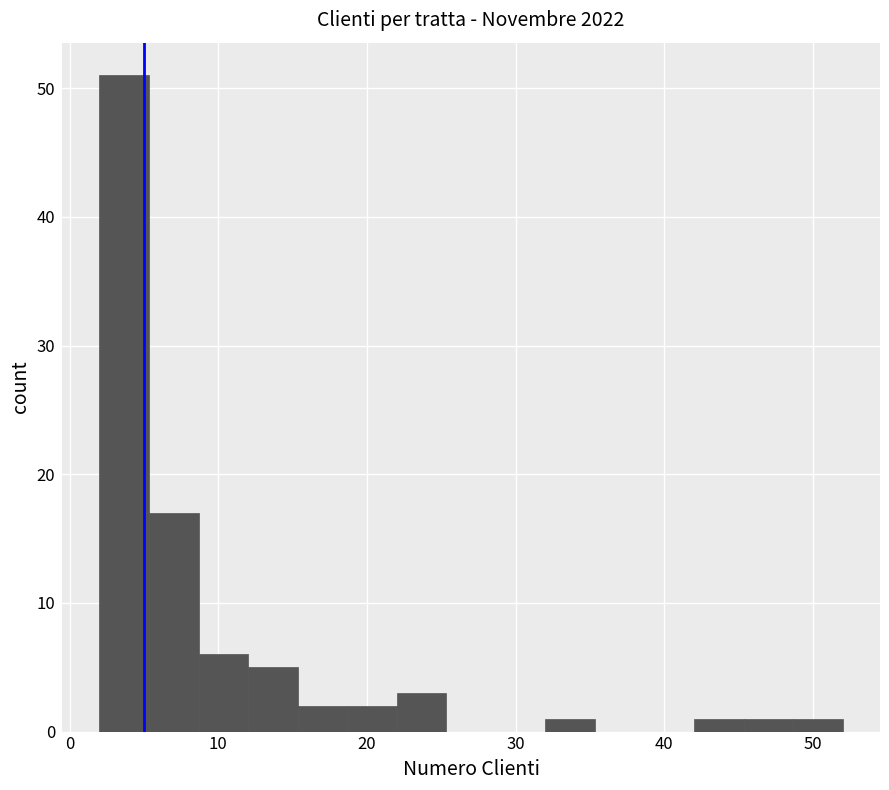

Around what value on the x-axis is the tallest bar? Give the approximate position of its centre, as read against the axis.

4